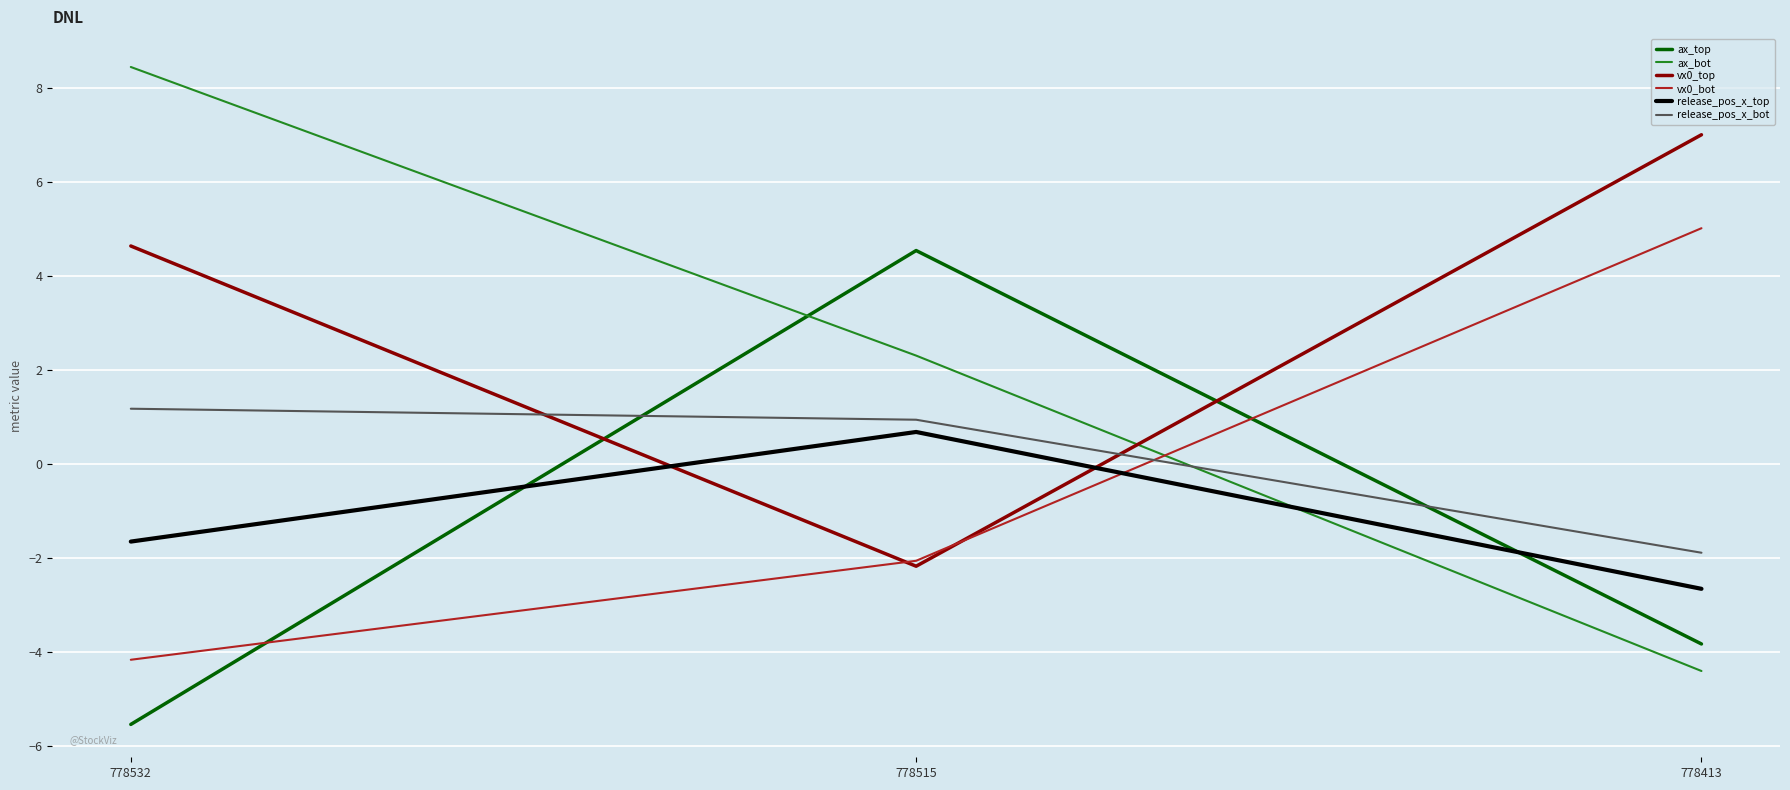

Is this an area chart (filled region under the line)?

No